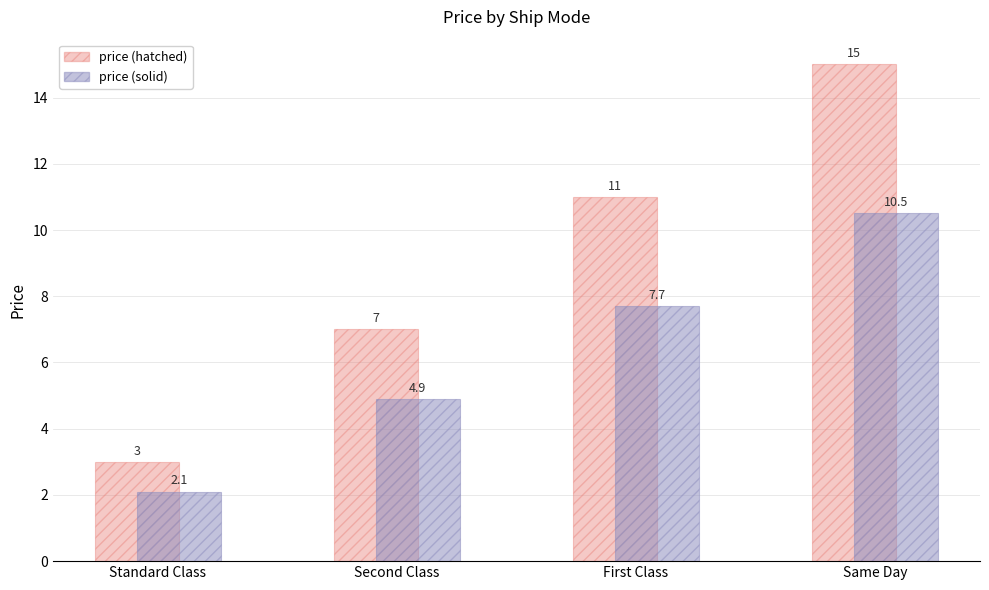

What is the difference between the maximum and second lowest values in the price (hatched) series?

8.0